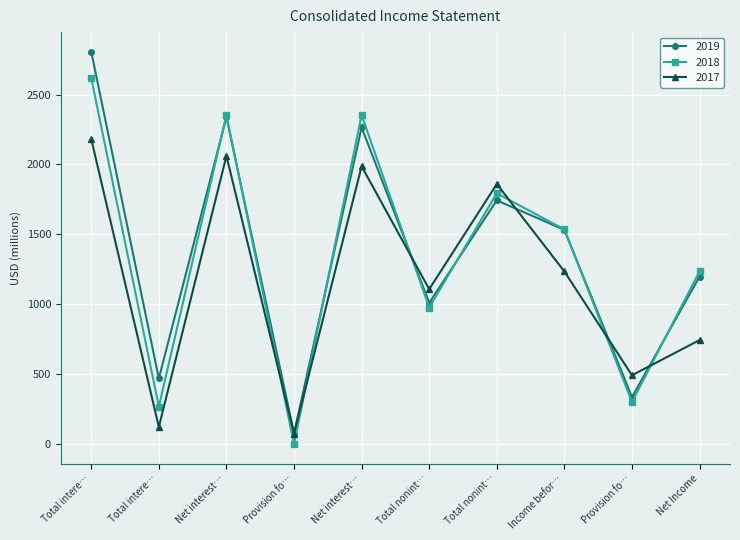

True or false: 2017 has more than 0 interior local peaks.

True